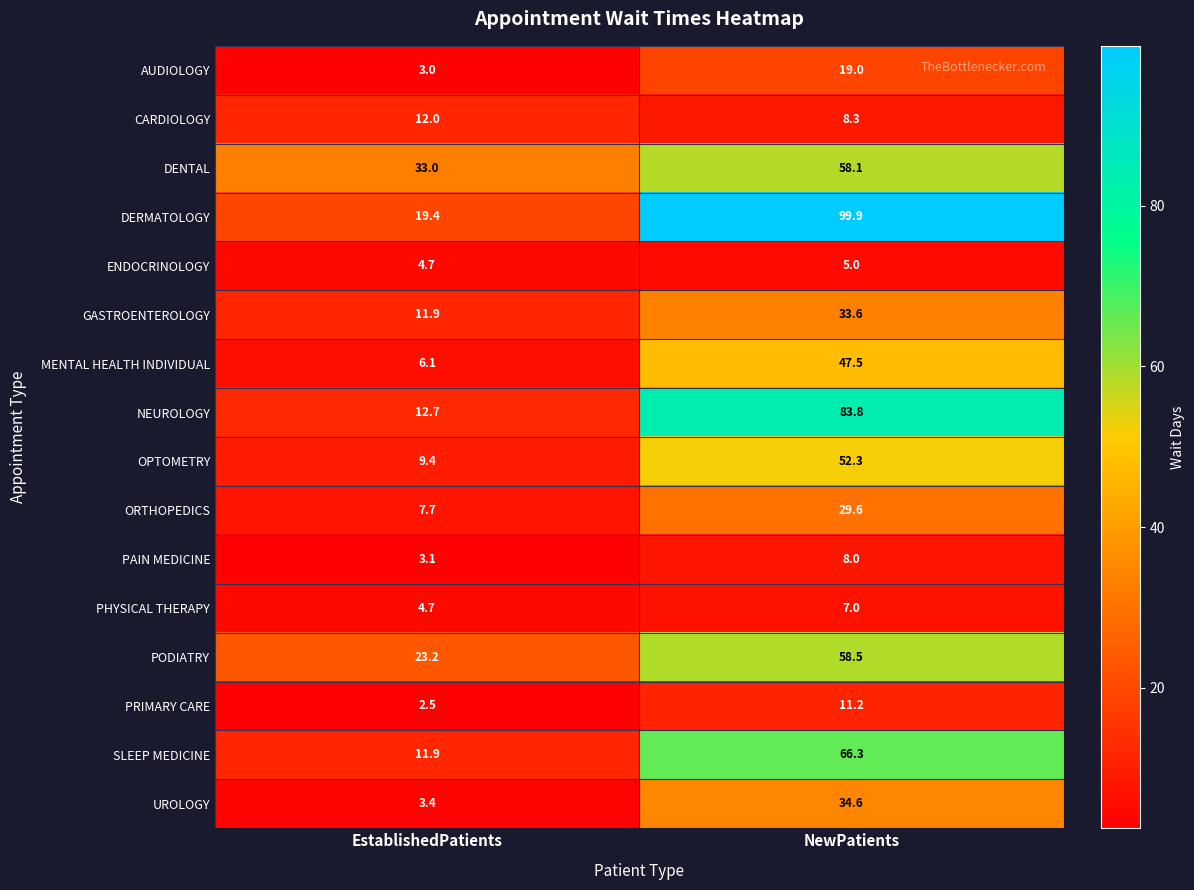

At which category does the chart reach its minimum across all series?

EstablishedPatients